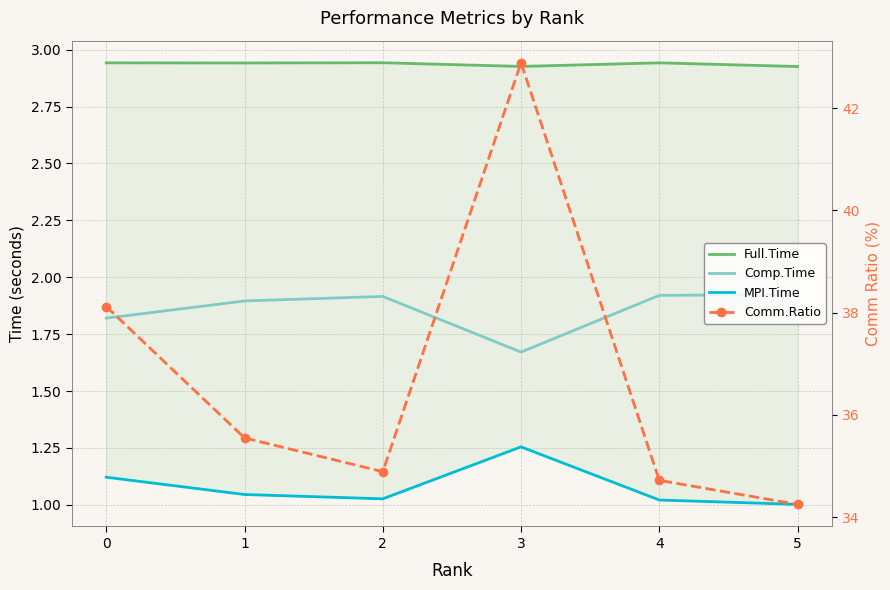

How many interior local peaks does the Comp.Time series have?

1